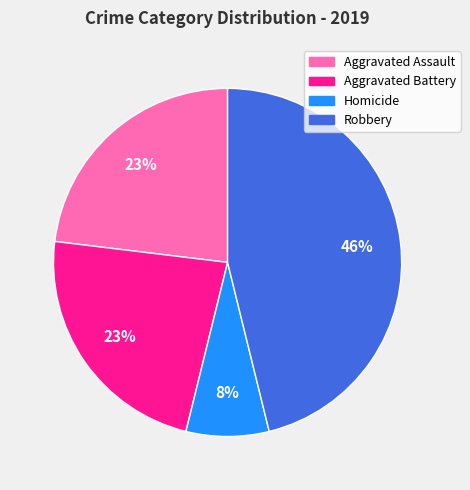

To the nearest percent, what is the average slice percentage?

25%